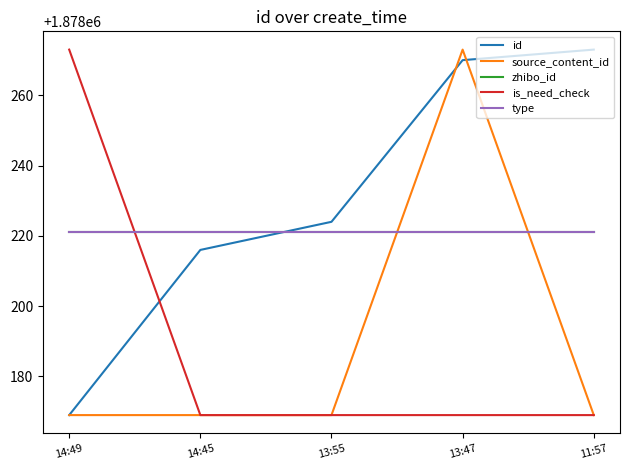

Does the chart display data point markers on the line(s)?

No